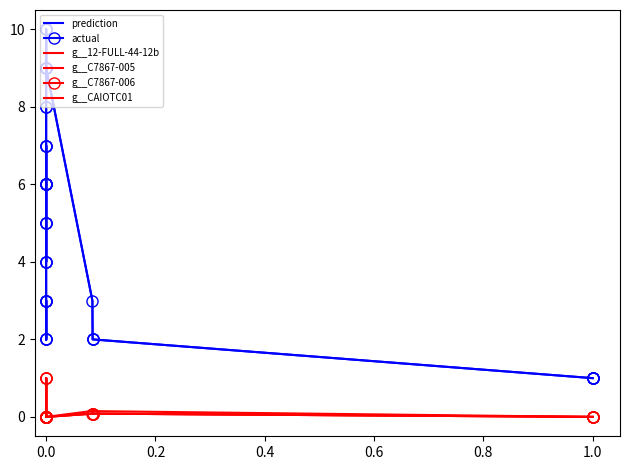

Which series has the largest total across all categories?

prediction